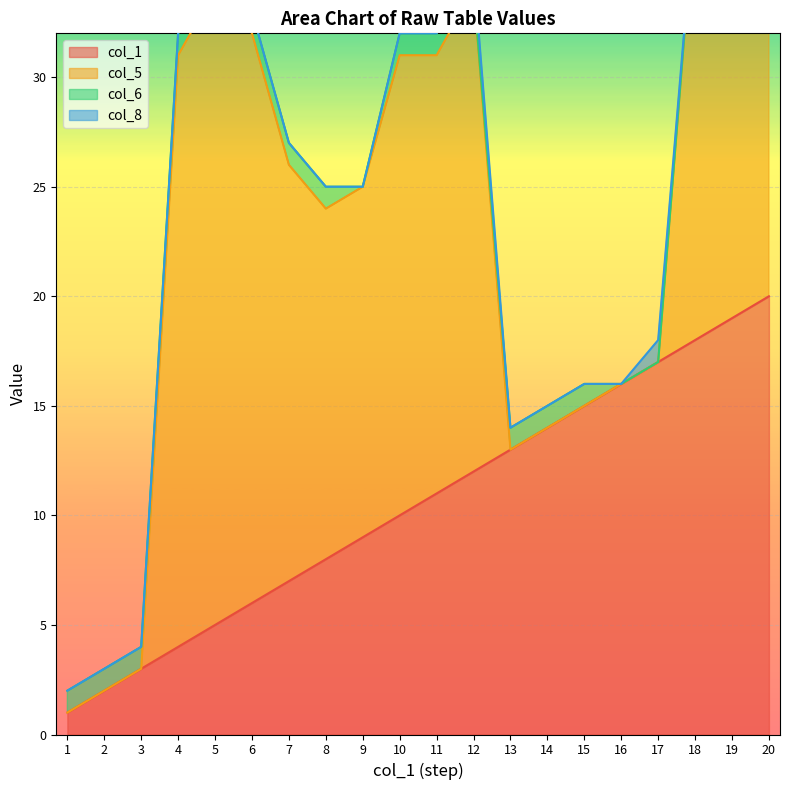

What is the difference between the col_1 values at 8 and 13?

5